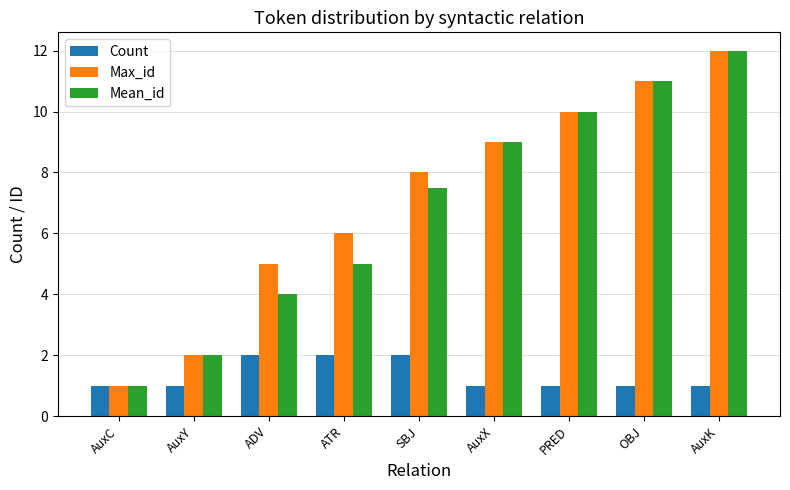

What is the label of the 2nd bar from the right?

OBJ